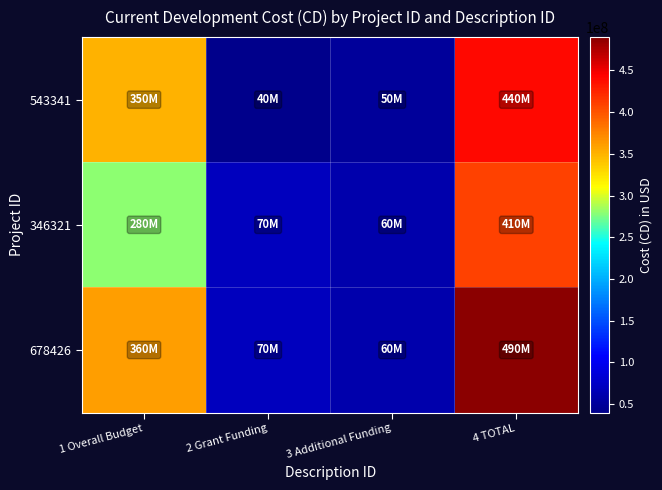

At which category is the sum across all series the highest?

4 TOTAL